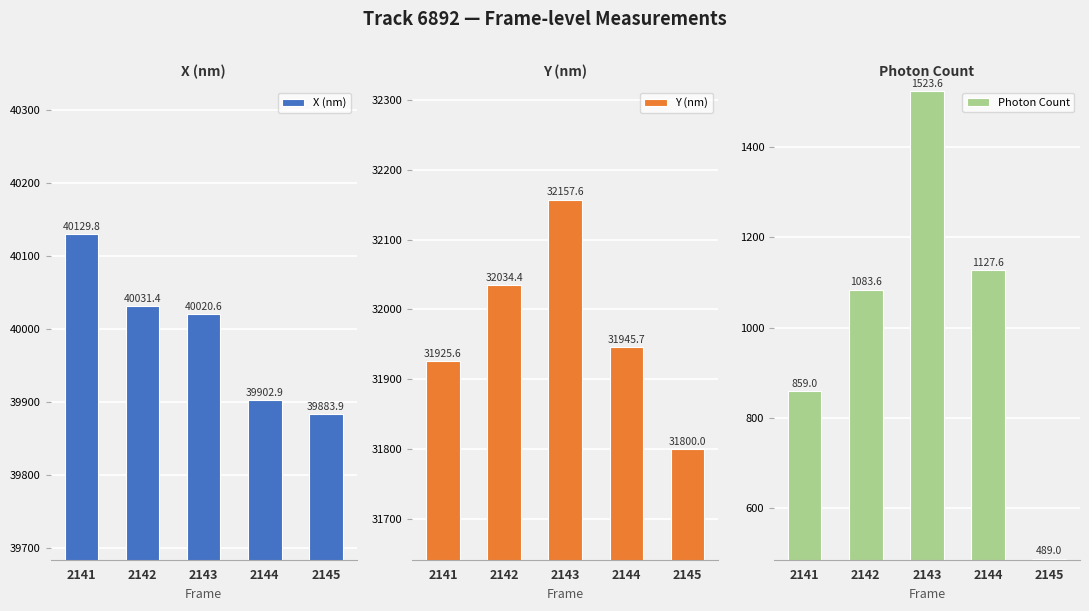

Where is Photon Count nearest to the value 1006?

2142